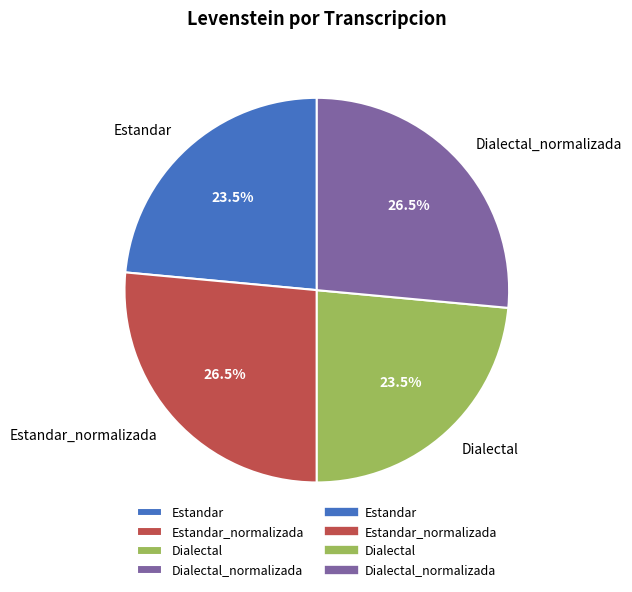

What is the ratio of the value at Estandar to the value at Dialectal?

1.0